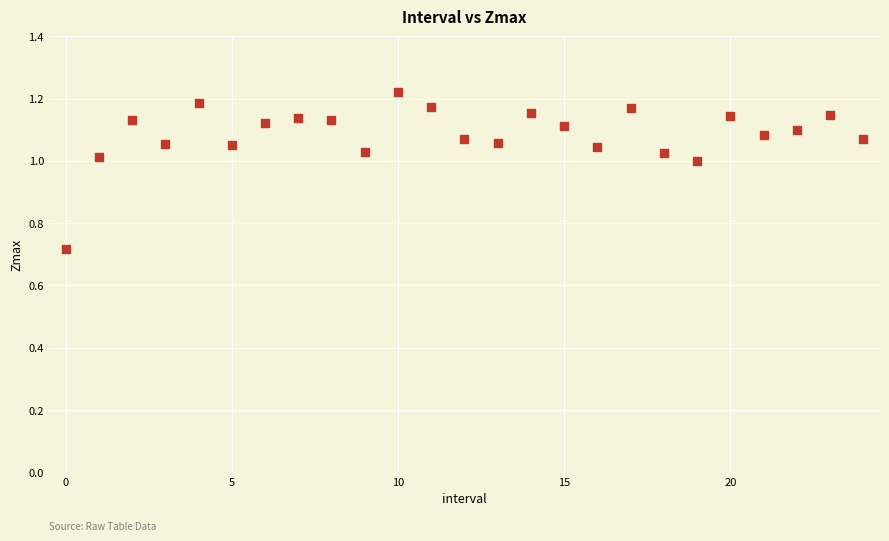

What is the range of Y values (max minus min)?

0.5